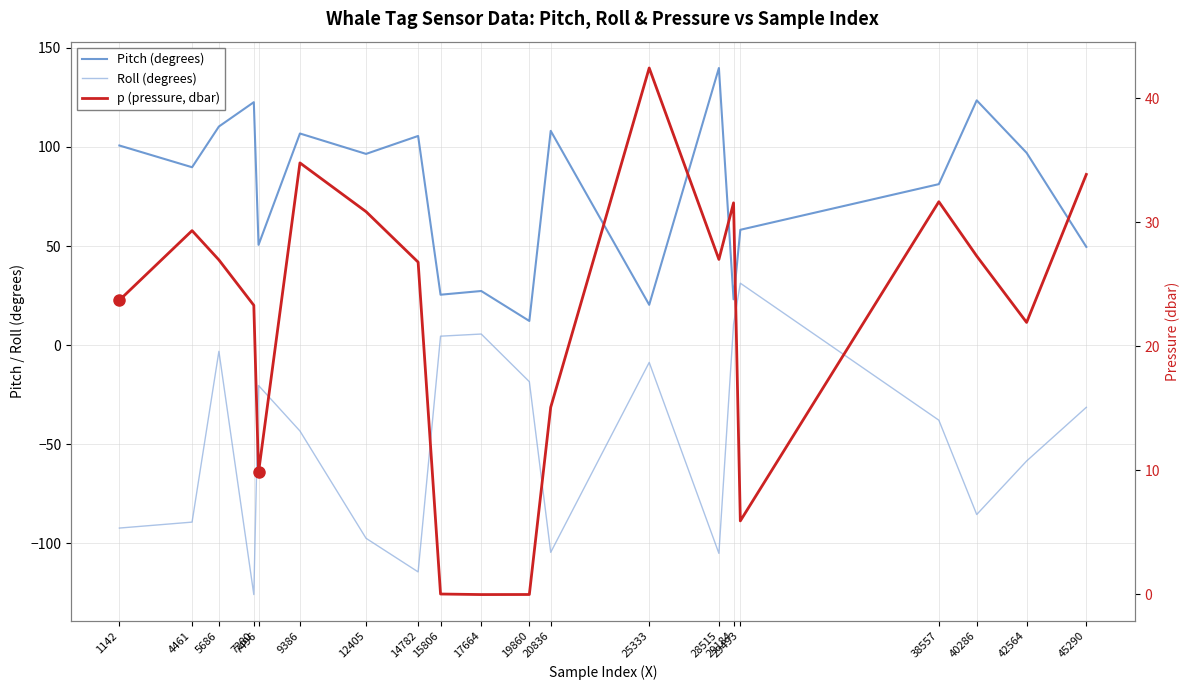

What is the minimum value for Pitch (degrees)?

12.2